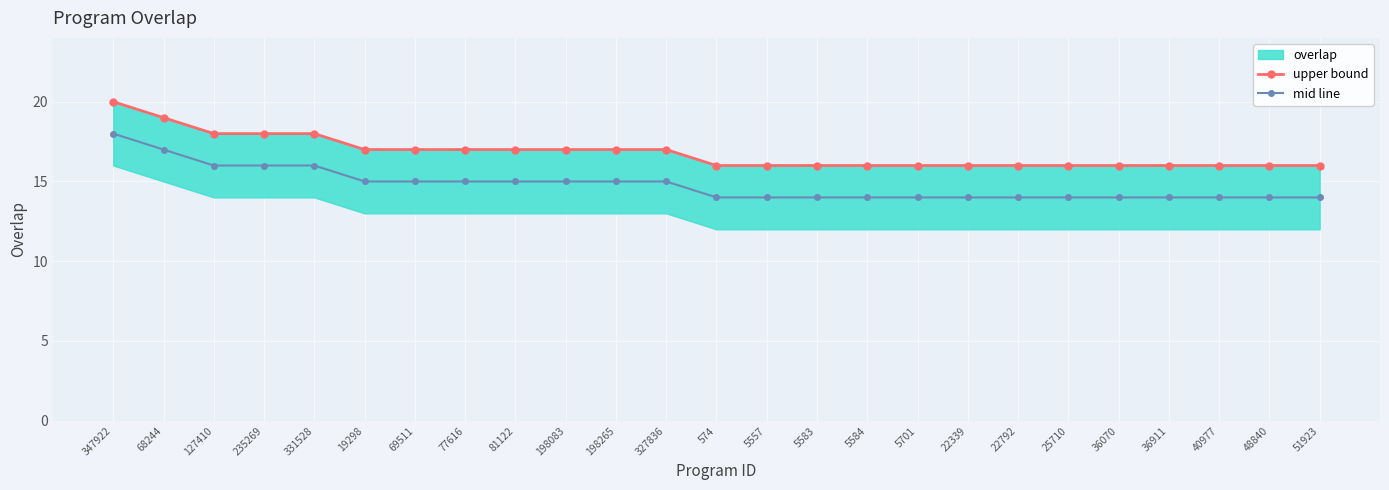

What is the value of the mid line point at the 4th from the left?

16